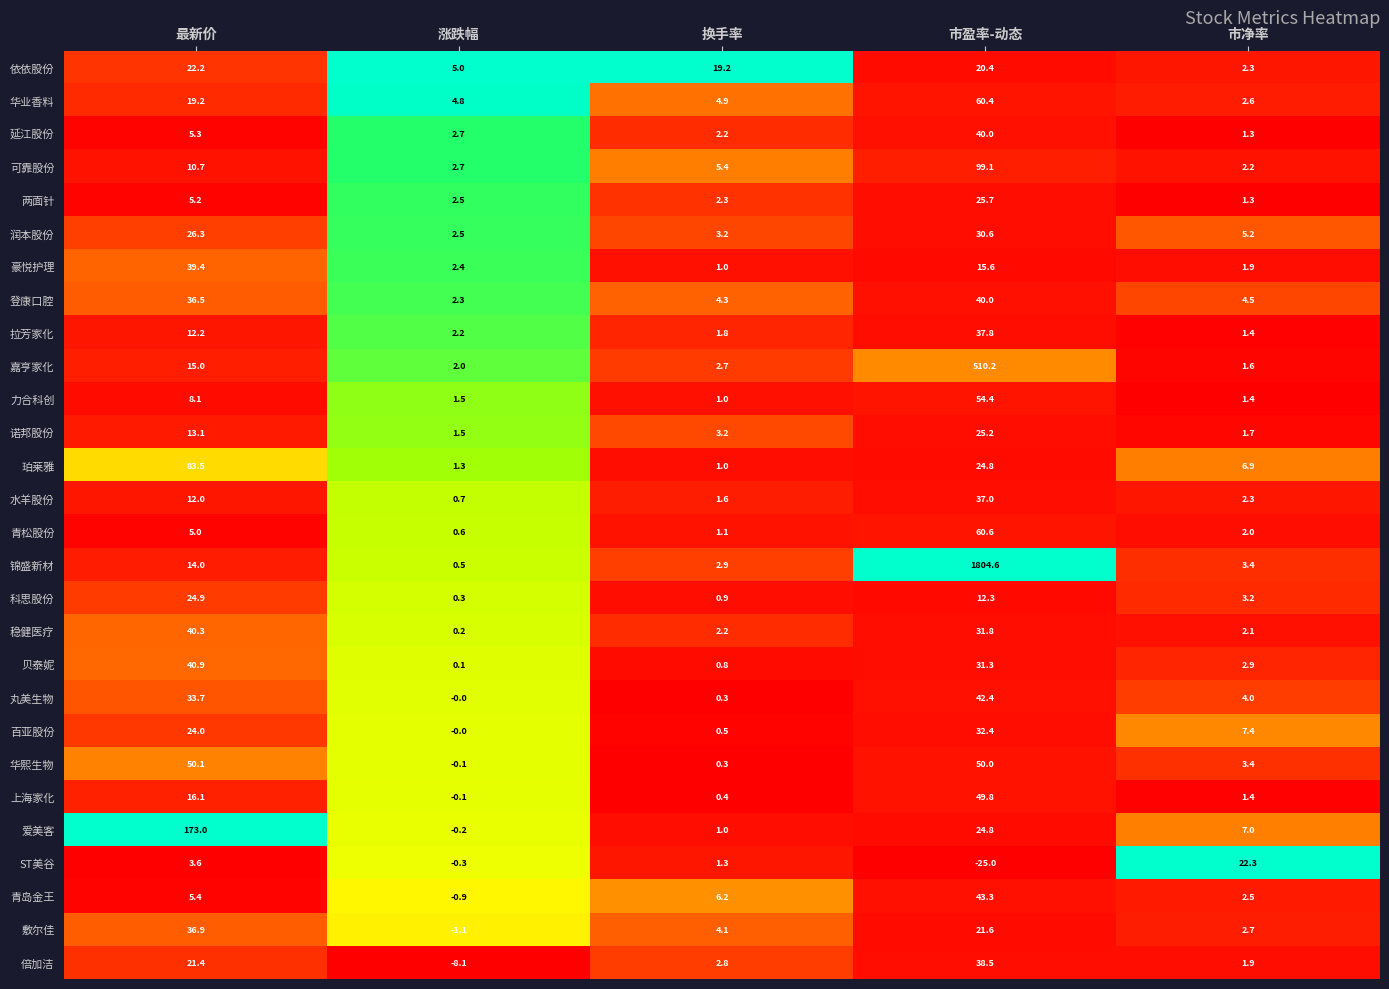

What is the difference between the maximum and second lowest values in the 稳健医疗 series?

38.2